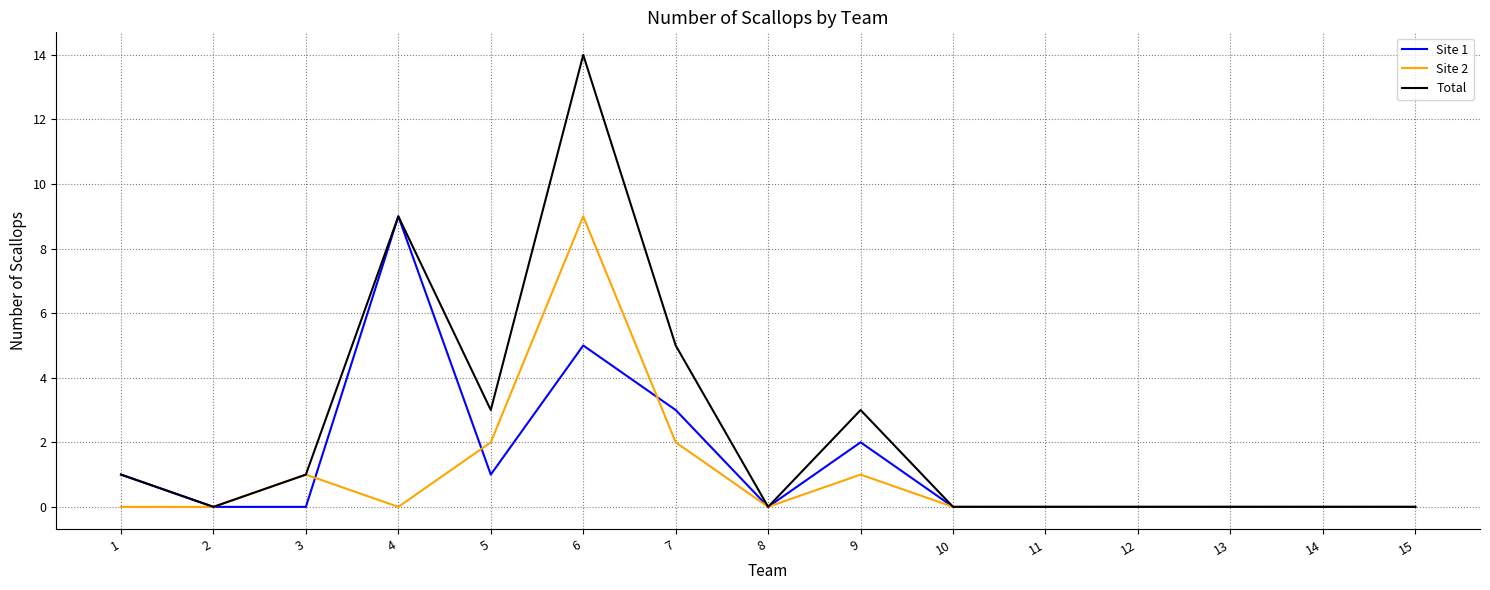

What is the difference between the highest and lowest values at 6?

9